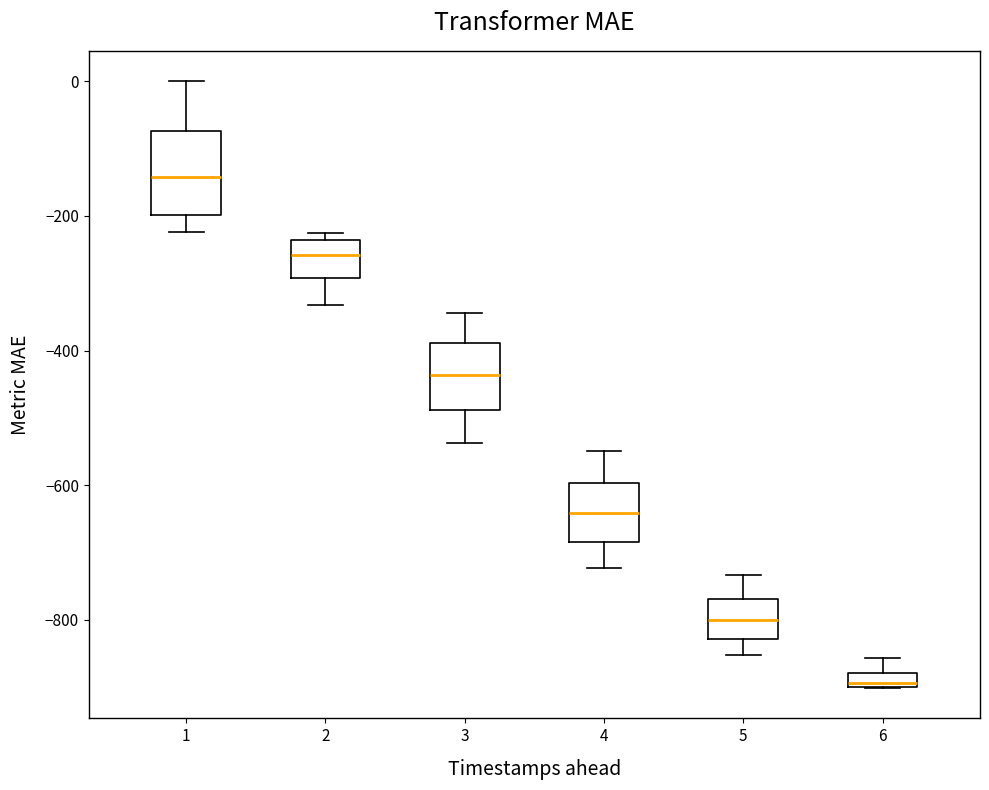

Which box's median line is the highest?

1